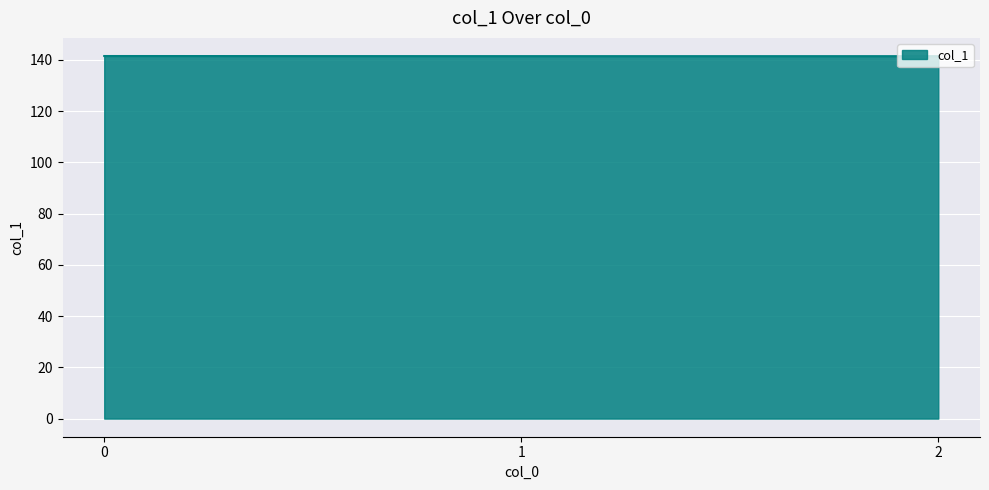

Approximately how many times larger is the value at 2 compared to 1?

1.0